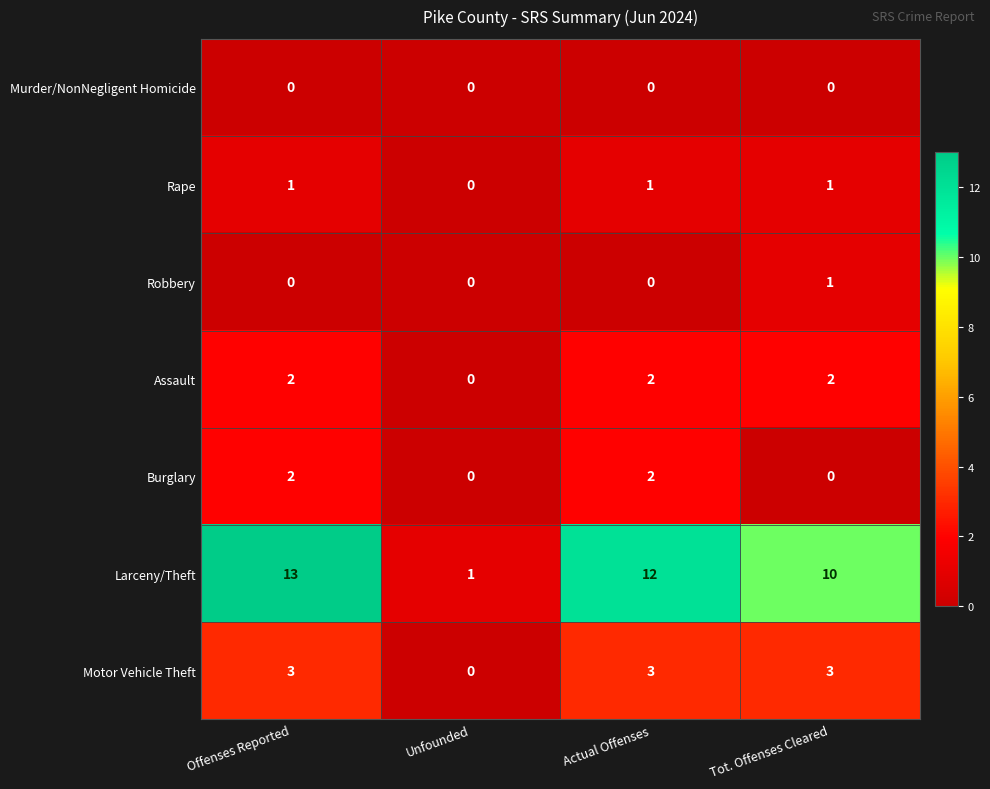

Is the value of Assault at Tot. Offenses Cleared greater than the value of Robbery at Tot. Offenses Cleared?

Yes